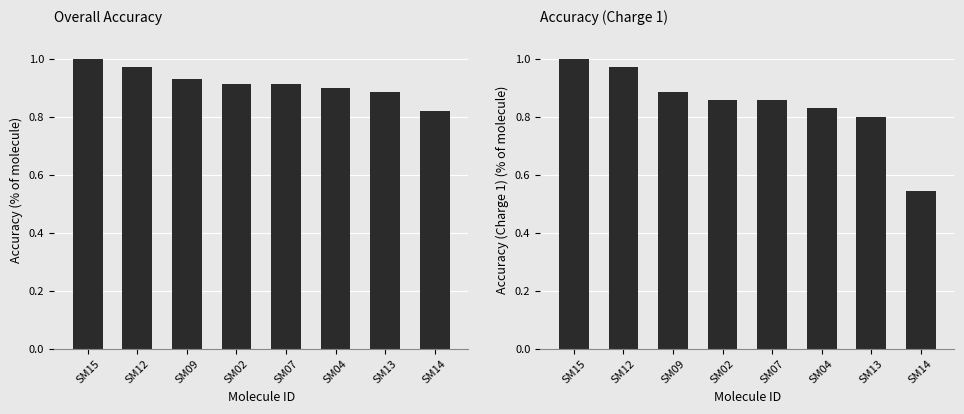

What is the total value across all series at SM13?

1.7